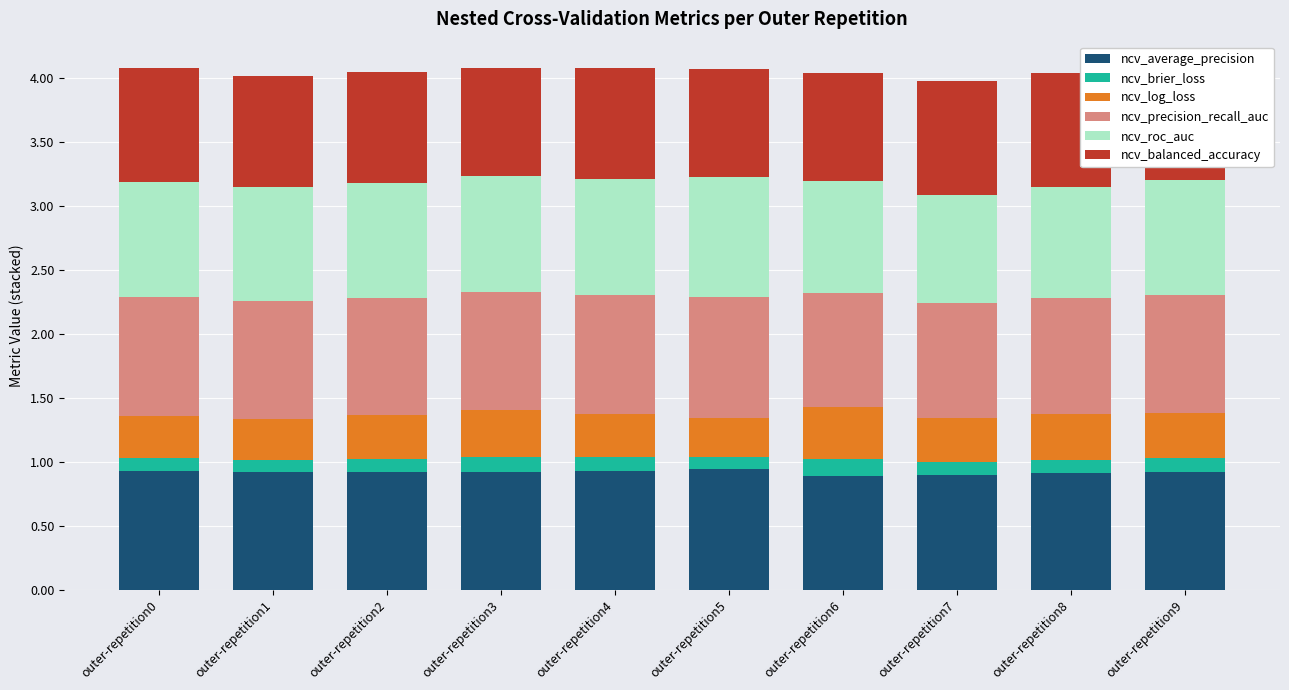

What is the sum of all ncv_average_precision values?

9.2